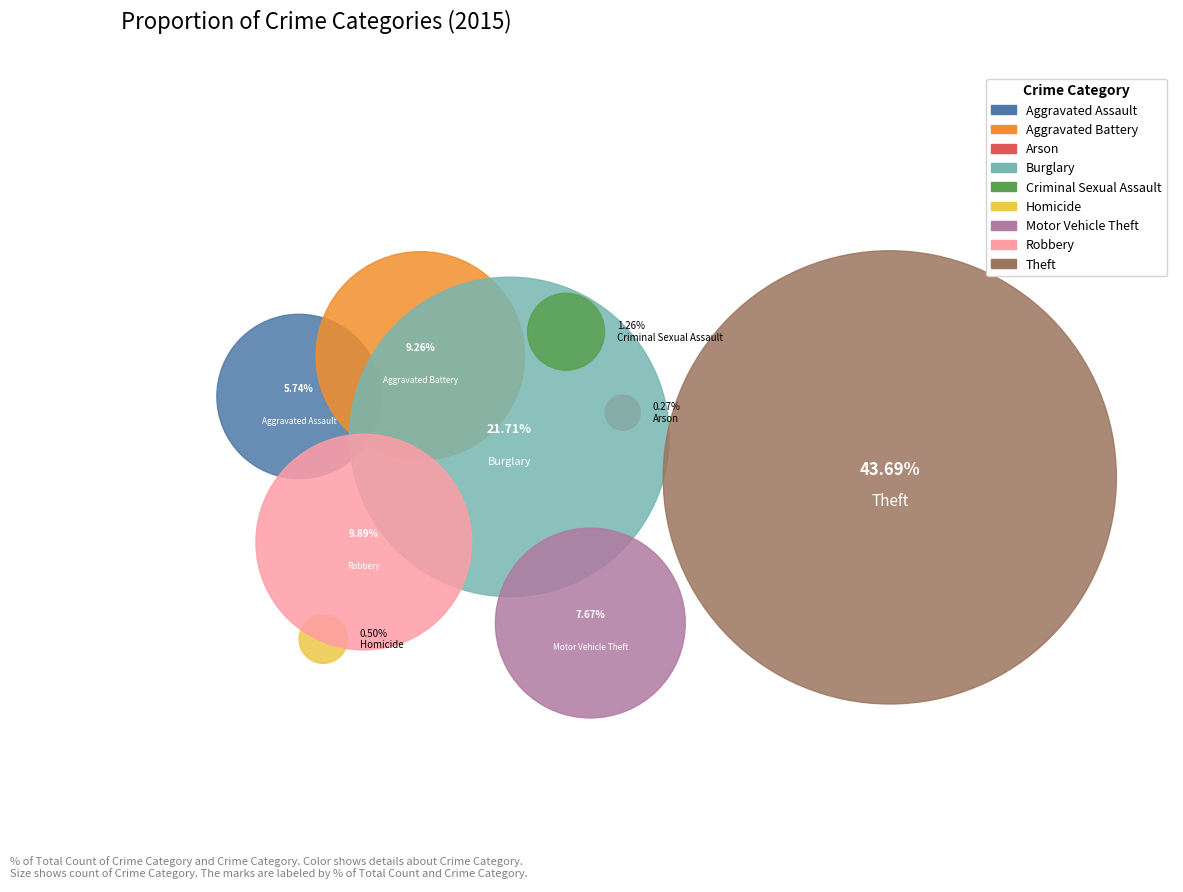

Rank the categories by value from lowest to highest.

Arson, Homicide, Criminal Sexual Assault, Aggravated Assault, Motor Vehicle Theft, Aggravated Battery, Robbery, Burglary, Theft